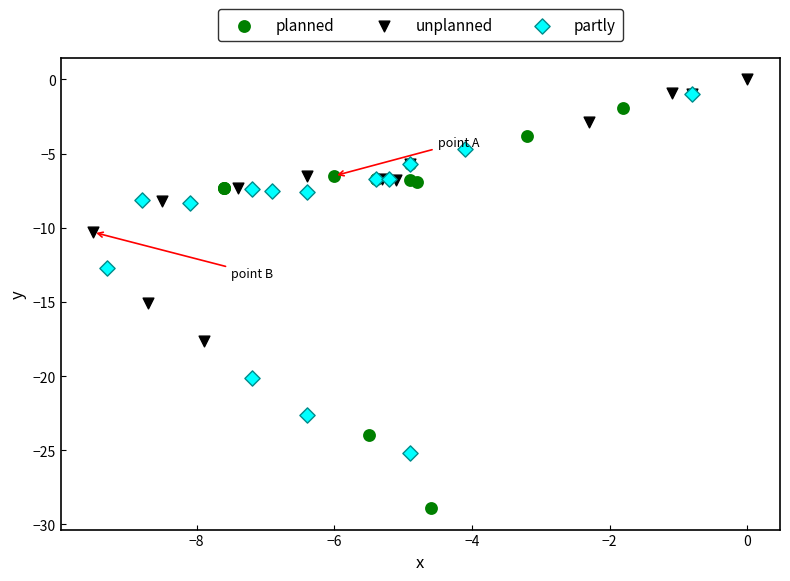

Which series contains the highest Y value?

unplanned